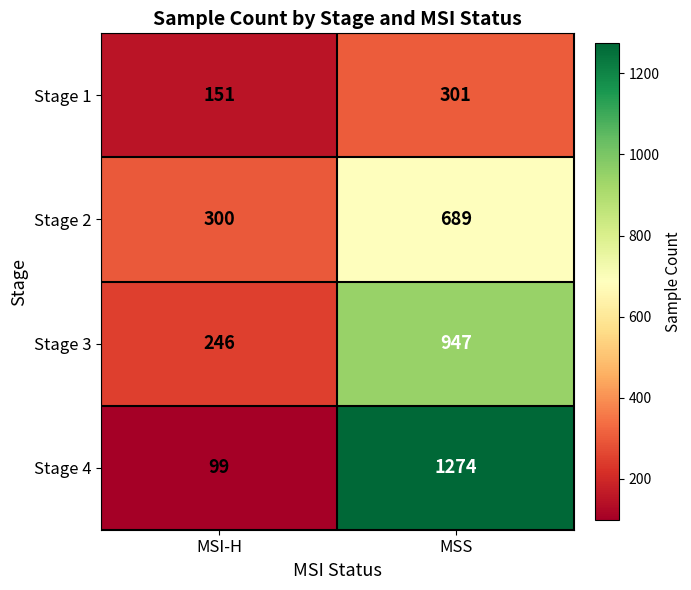

What is the difference between the maximum and minimum values in the Stage 3 series?

701